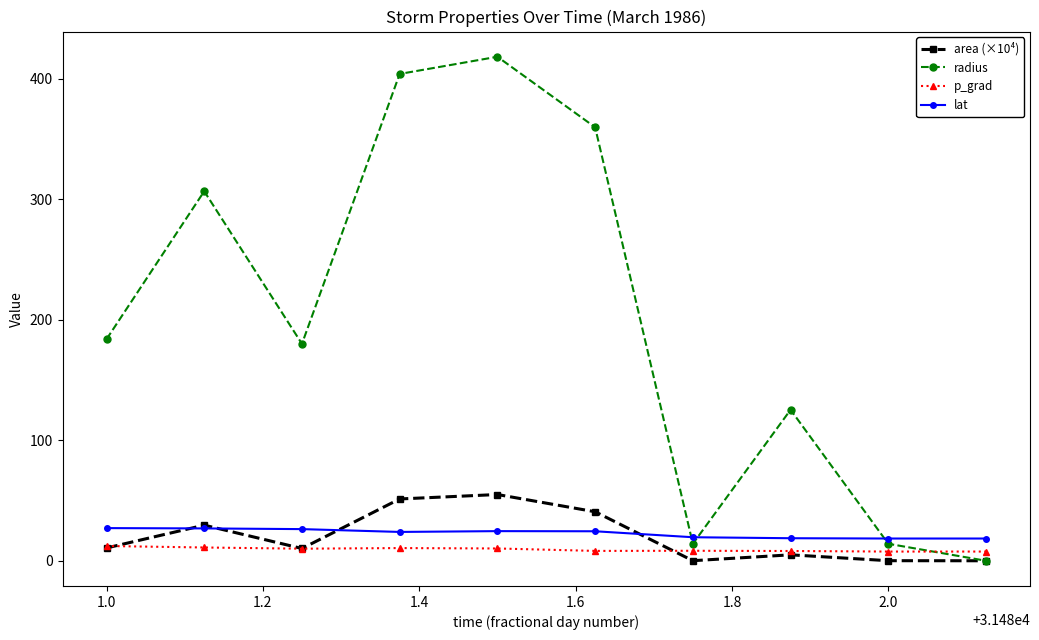

What are all the series names shown in the legend?

area (×10⁴), radius, p_grad, lat